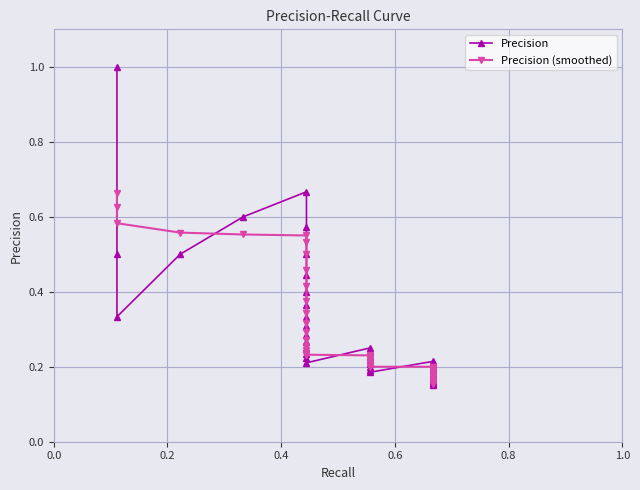

Which series has the largest total across all categories?

Precision